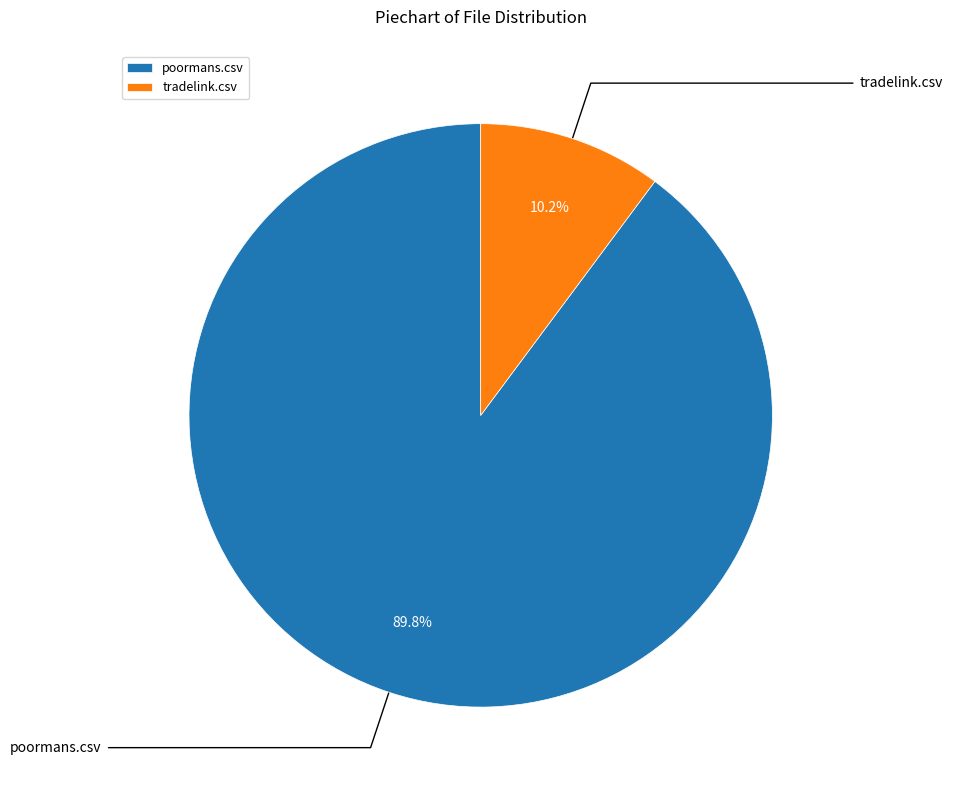

Between poormans.csv and tradelink.csv, which is larger?

poormans.csv